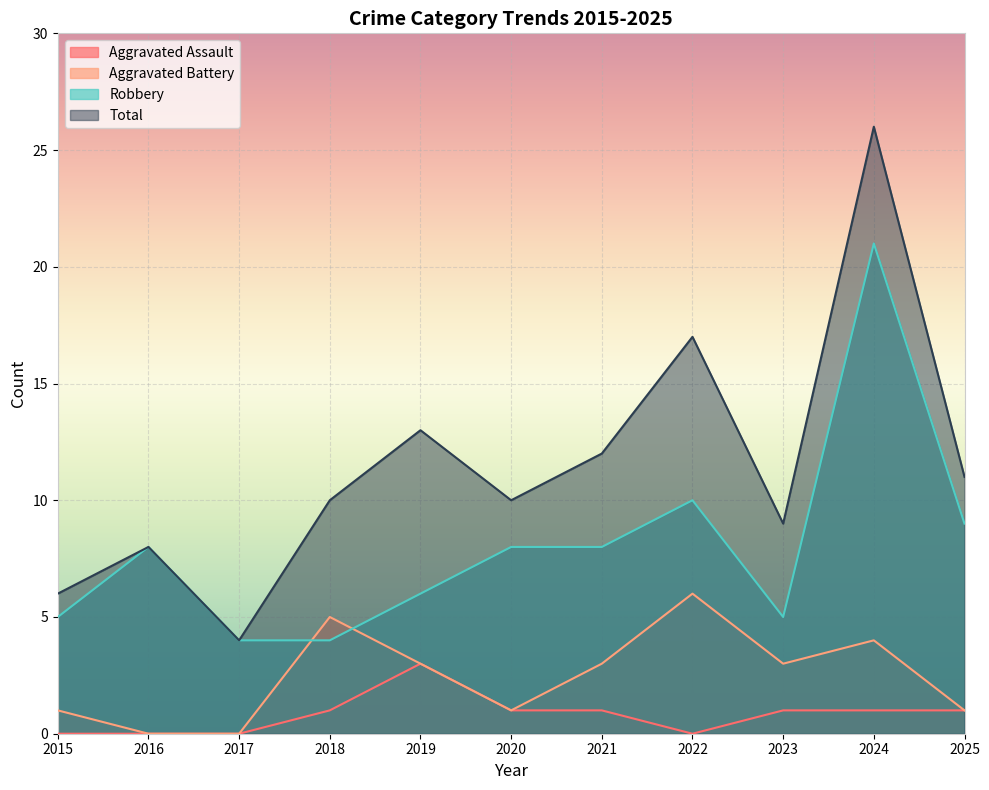

How many lines are shown in the chart?

4